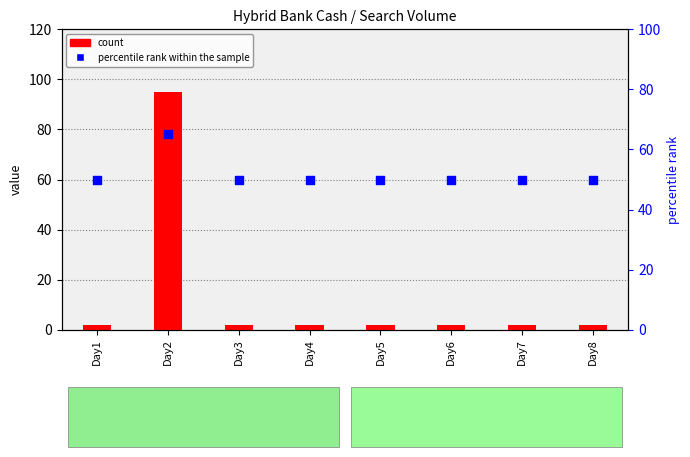

Which series contains the lowest Y value?

count